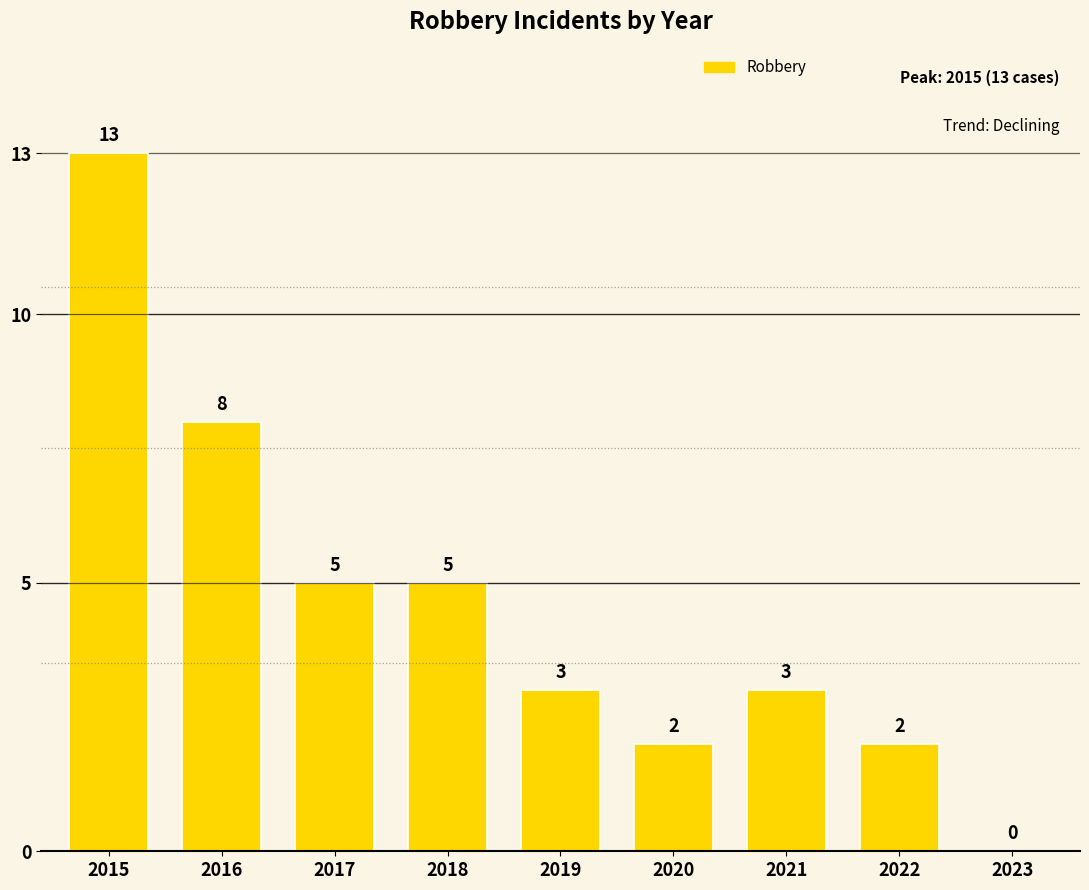

The value at 2021 is 2. True or false?

False